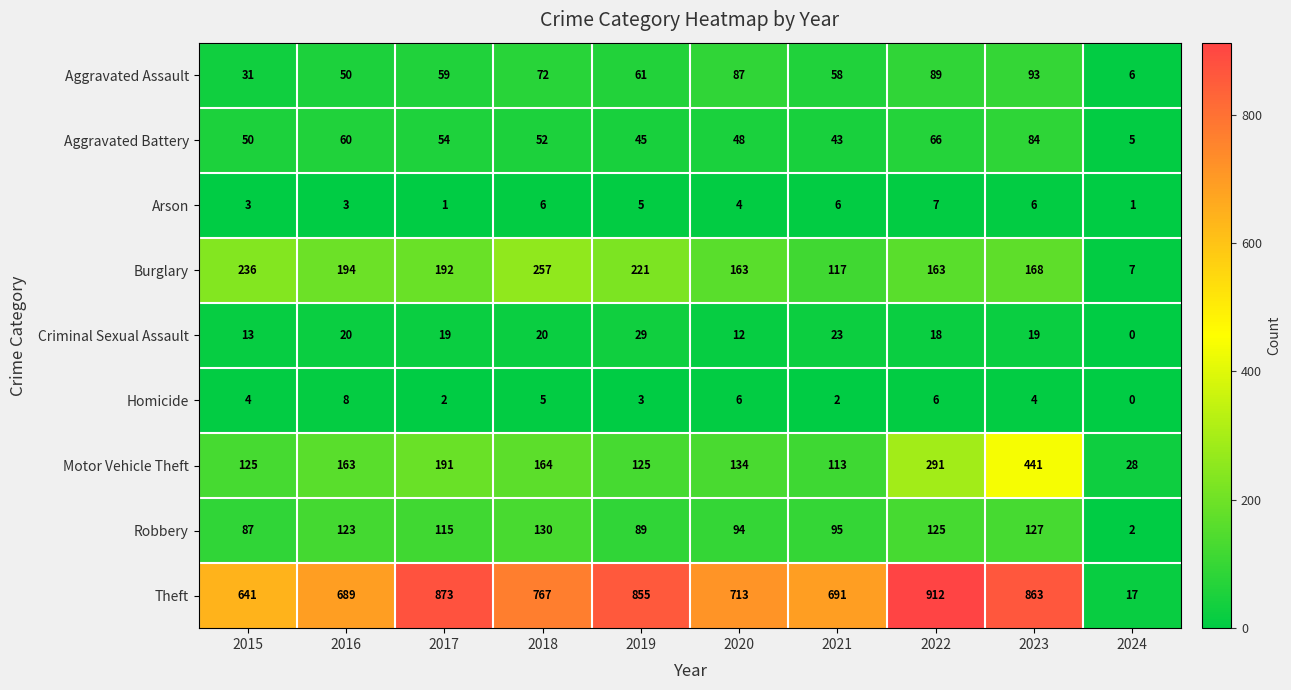

Which series has the largest range (max minus min)?

Theft